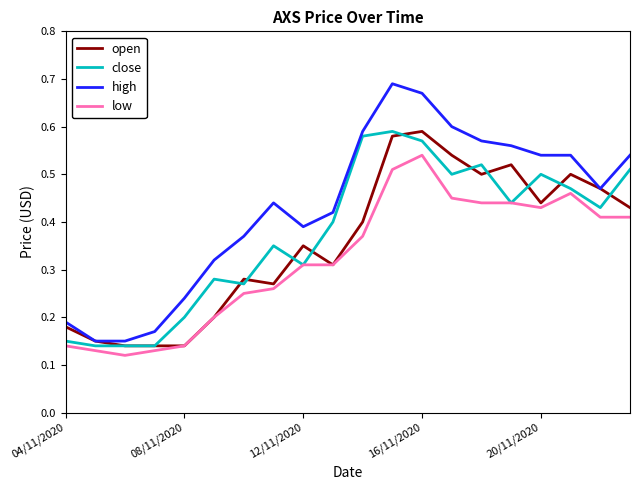

Which series has the largest range (max minus min)?

high